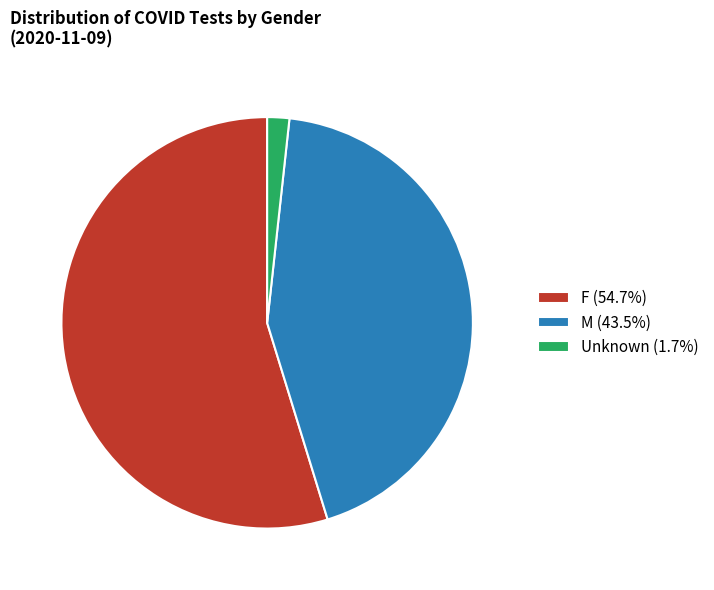

Do F and M together represent more than half of the pie?

Yes